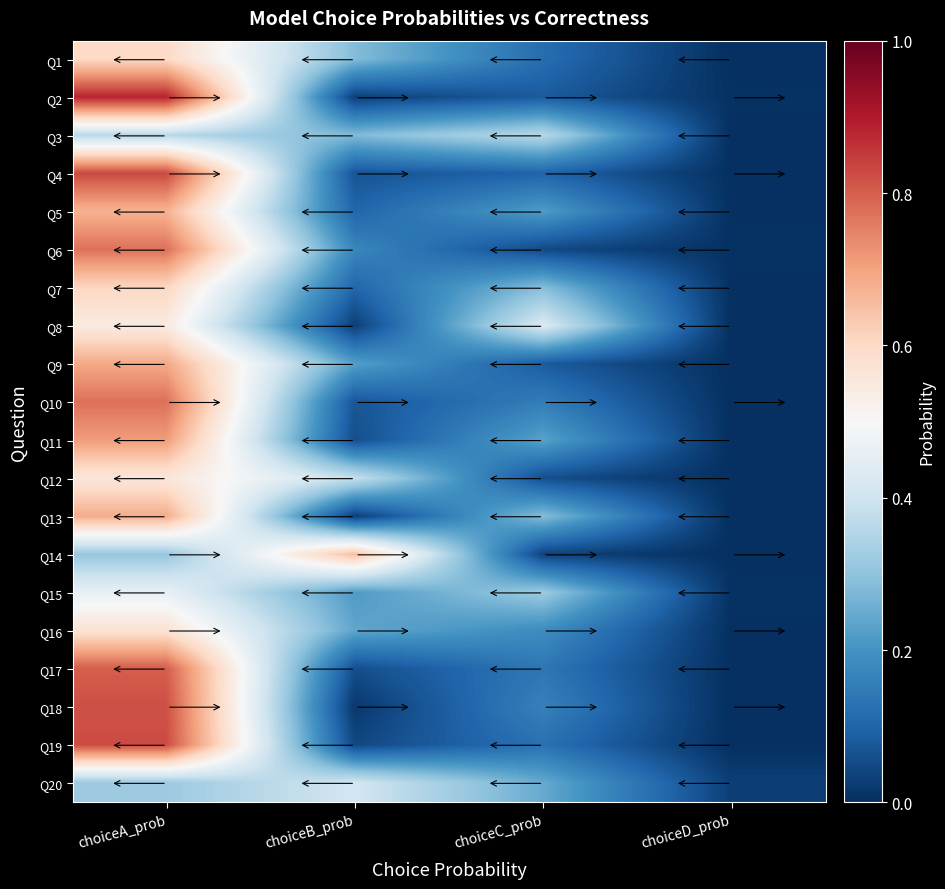

What is the greatest value displayed?

0.9